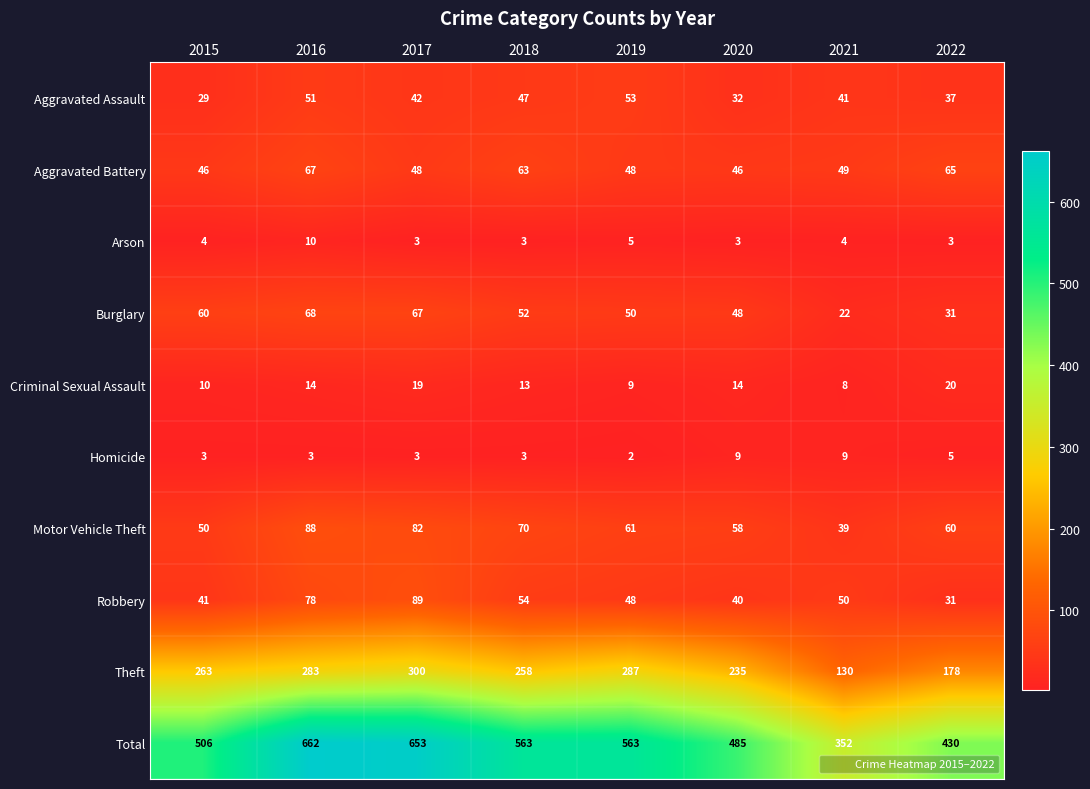

What is the difference between the maximum and minimum values in the Motor Vehicle Theft series?

49